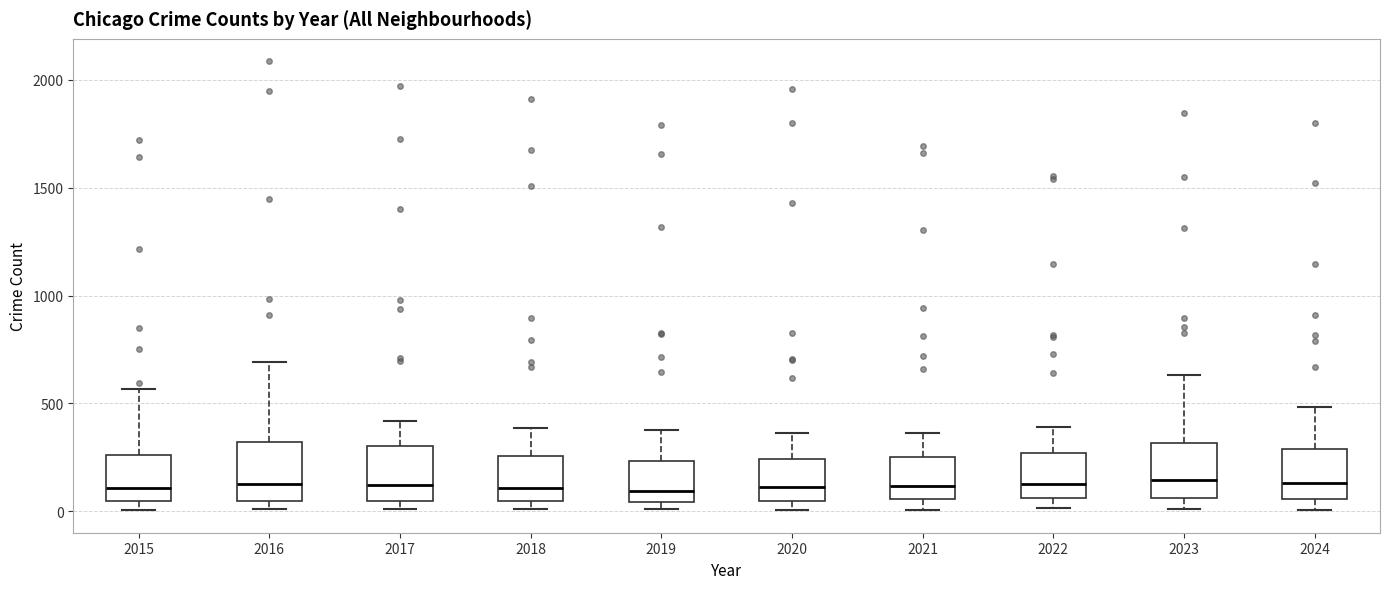

Reading left to right, read every box against the y-axis: the position of its median line, the range the box covers, and the ends of its whiskers. The values are not printed on the chart, so give them approximately, as read against the axis.

2015: median 100, box 50 to 250, whiskers 0 to 550
2016: median 150, box 50 to 300, whiskers 0 to 700
2017: median 100, box 50 to 300, whiskers 0 to 400
2018: median 100, box 50 to 250, whiskers 0 to 400
2019: median 100, box 50 to 250, whiskers 0 to 400
2020: median 100, box 50 to 250, whiskers 0 to 350
2021: median 100, box 50 to 250, whiskers 0 to 350
2022: median 150, box 50 to 250, whiskers 0 to 400
2023: median 150, box 50 to 300, whiskers 0 to 650
2024: median 150, box 50 to 300, whiskers 0 to 500